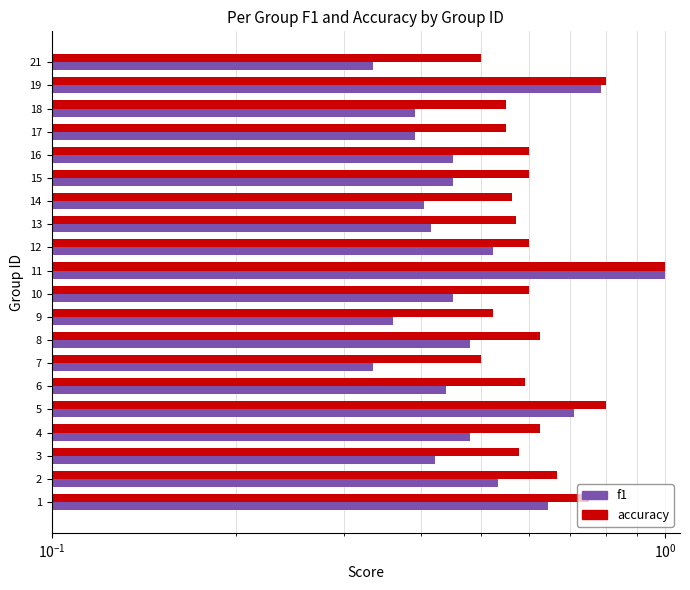

Rank the series by their maximum value, from highest to lowest.

f1, accuracy